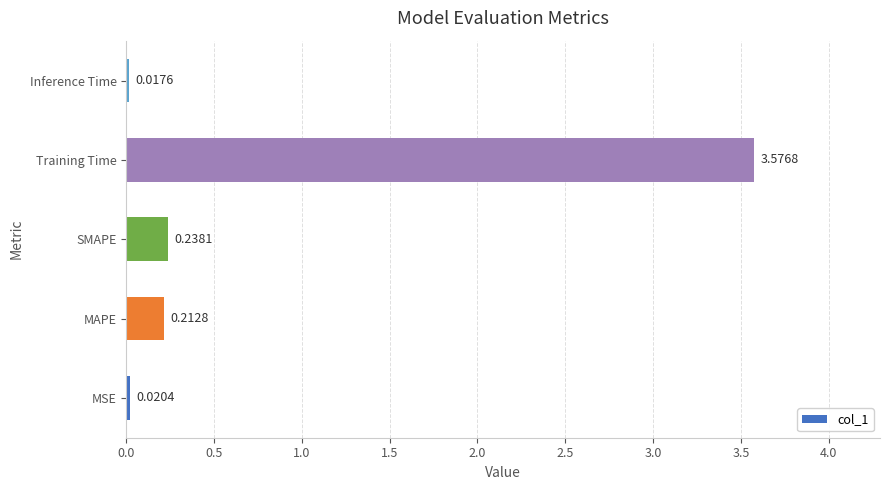

At which category does the chart reach its peak across all series?

Training Time